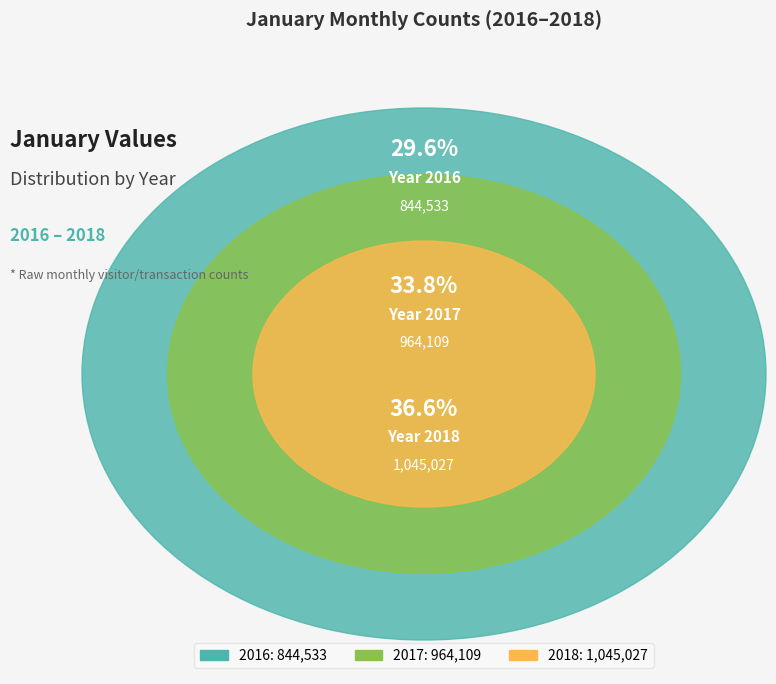

Does 2017 represent more than half of the total?

No